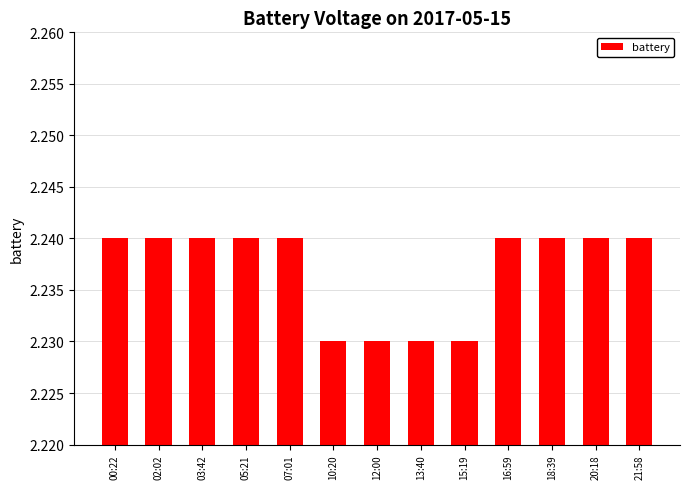

How many bars are there in total?

13